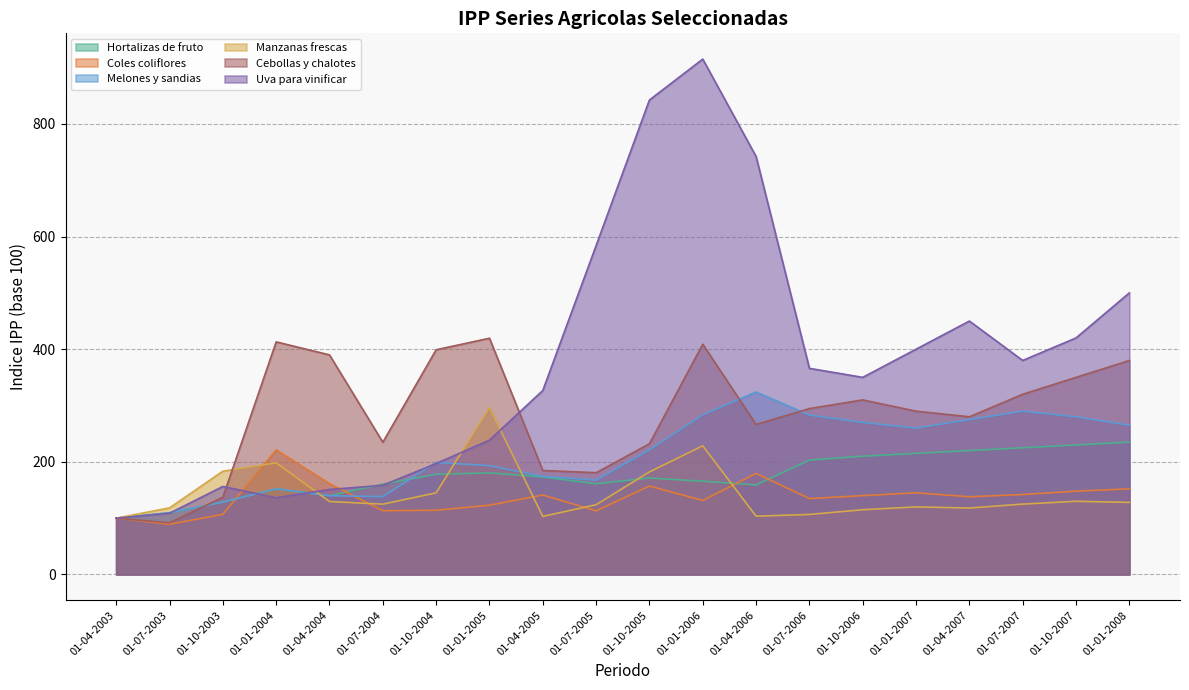

Reading right to left, list all the values displayed in this chart.

Hortalizas de fruto: 01-01-2008=235.0	01-10-2007=230.0	01-07-2007=225.0	01-04-2007=220.0	01-01-2007=215.0	01-10-2006=210.0	01-07-2006=203.1	01-04-2006=159.0	01-01-2006=165.6	01-10-2005=171.3	01-07-2005=161.1	01-04-2005=173.1	01-01-2005=180.4	01-10-2004=178.0	01-07-2004=160.4	01-04-2004=139.9	01-01-2004=152.1	01-10-2003=128.5	01-07-2003=109.6	01-04-2003=100.0
Coles coliflores: 01-01-2008=152.0	01-10-2007=148.0	01-07-2007=142.0	01-04-2007=138.0	01-01-2007=145.0	01-10-2006=140.0	01-07-2006=134.8	01-04-2006=179.4	01-01-2006=131.4	01-10-2005=157.1	01-07-2005=113.0	01-04-2005=141.1	01-01-2005=123.0	01-10-2004=114.1	01-07-2004=113.2	01-04-2004=161.3	01-01-2004=221.3	01-10-2003=106.8	01-07-2003=89.2	01-04-2003=100.0
Melones y sandias: 01-01-2008=265.0	01-10-2007=280.0	01-07-2007=290.0	01-04-2007=275.0	01-01-2007=260.0	01-10-2006=270.0	01-07-2006=283.0	01-04-2006=324.1	01-01-2006=283.4	01-10-2005=221.3	01-07-2005=167.5	01-04-2005=174.2	01-01-2005=193.2	01-10-2004=199.0	01-07-2004=138.3	01-04-2004=139.9	01-01-2004=152.1	01-10-2003=128.5	01-07-2003=109.6	01-04-2003=100.0
Manzanas frescas: 01-01-2008=128.0	01-10-2007=130.0	01-07-2007=125.0	01-04-2007=118.0	01-01-2007=120.0	01-10-2006=115.0	01-07-2006=106.6	01-04-2006=103.5	01-01-2006=228.5	01-10-2005=182.1	01-07-2005=123.9	01-04-2005=103.1	01-01-2005=296.2	01-10-2004=145.0	01-07-2004=124.9	01-04-2004=129.6	01-01-2004=198.3	01-10-2003=183.4	01-07-2003=118.3	01-04-2003=100.0
Cebollas y chalotes: 01-01-2008=380.0	01-10-2007=350.0	01-07-2007=320.0	01-04-2007=280.0	01-01-2007=290.0	01-10-2006=310.0	01-07-2006=294.6	01-04-2006=266.4	01-01-2006=408.9	01-10-2005=232.1	01-07-2005=180.7	01-04-2005=184.7	01-01-2005=419.5	01-10-2004=399.0	01-07-2004=234.8	01-04-2004=389.9	01-01-2004=413.0	01-10-2003=137.1	01-07-2003=91.7	01-04-2003=100.0
Uva para vinificar: 01-01-2008=500.0	01-10-2007=420.0	01-07-2007=380.0	01-04-2007=450.0	01-01-2007=400.0	01-10-2006=350.0	01-07-2006=366.0	01-04-2006=742.1	01-01-2006=915.1	01-10-2005=842.5	01-07-2005=584.0	01-04-2005=326.7	01-01-2005=238.5	01-10-2004=197.0	01-07-2004=158.4	01-04-2004=150.9	01-01-2004=136.3	01-10-2003=156.3	01-07-2003=108.7	01-04-2003=100.0